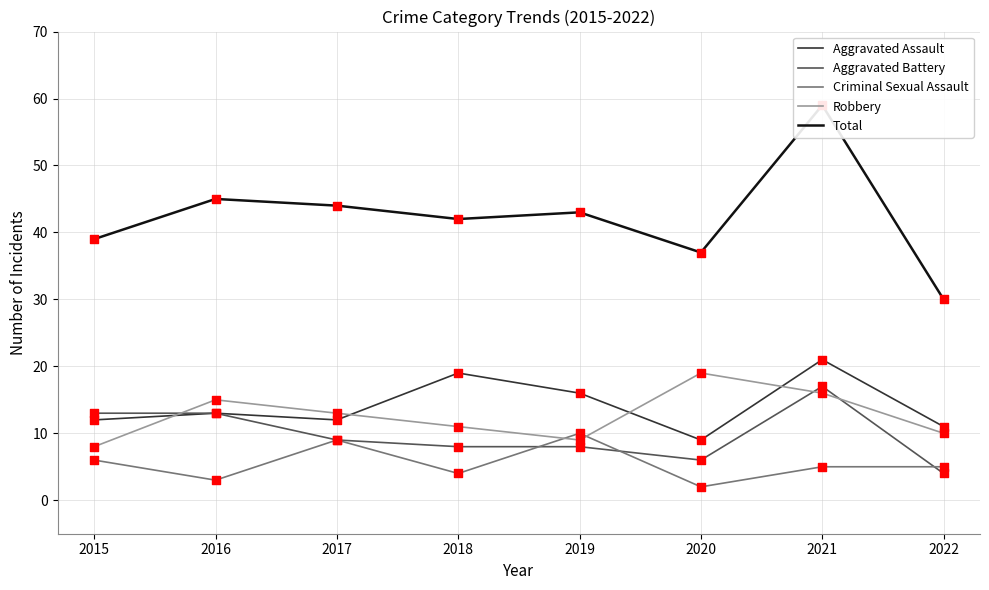

At how many categories does at least one series exceed 35?

7